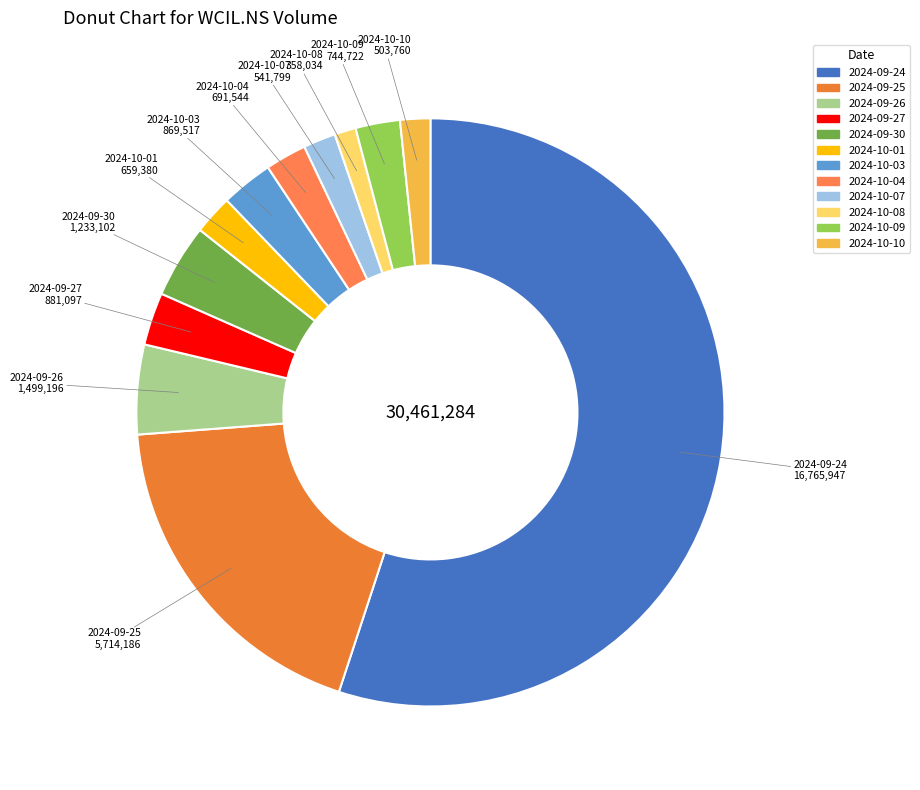

Which category accounts for the majority?

2024-09-24